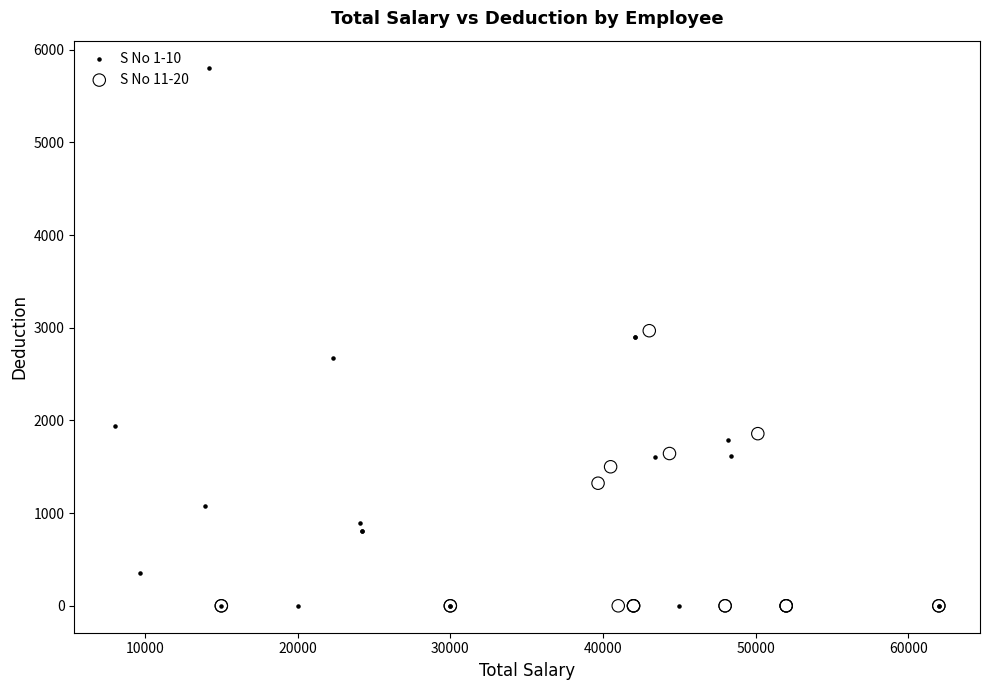

Which series has the largest Y range (max minus min)?

S No 1-10